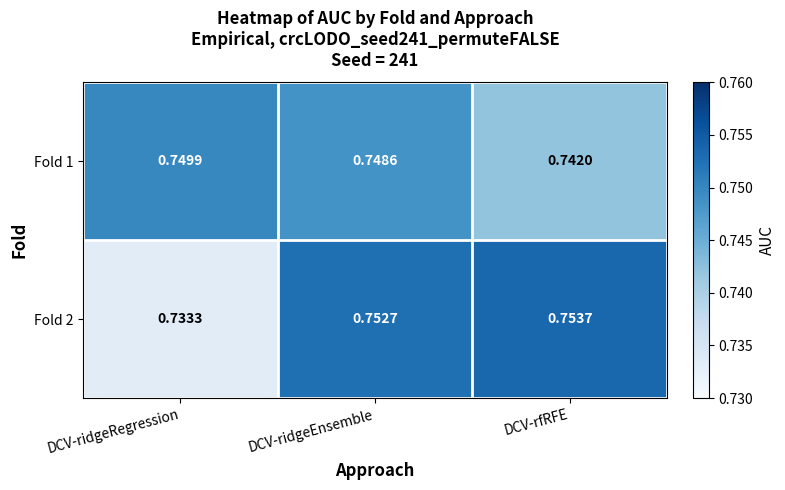

At which category is the sum across all series the highest?

DCV-ridgeEnsemble